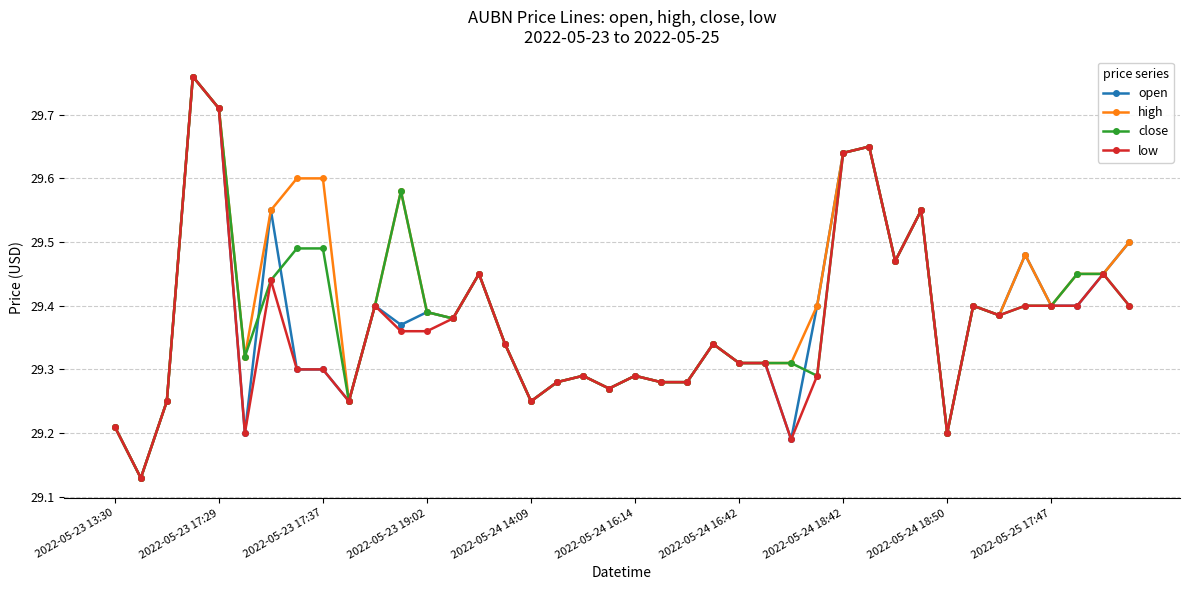

What are all the series names shown in the legend?

open, high, close, low